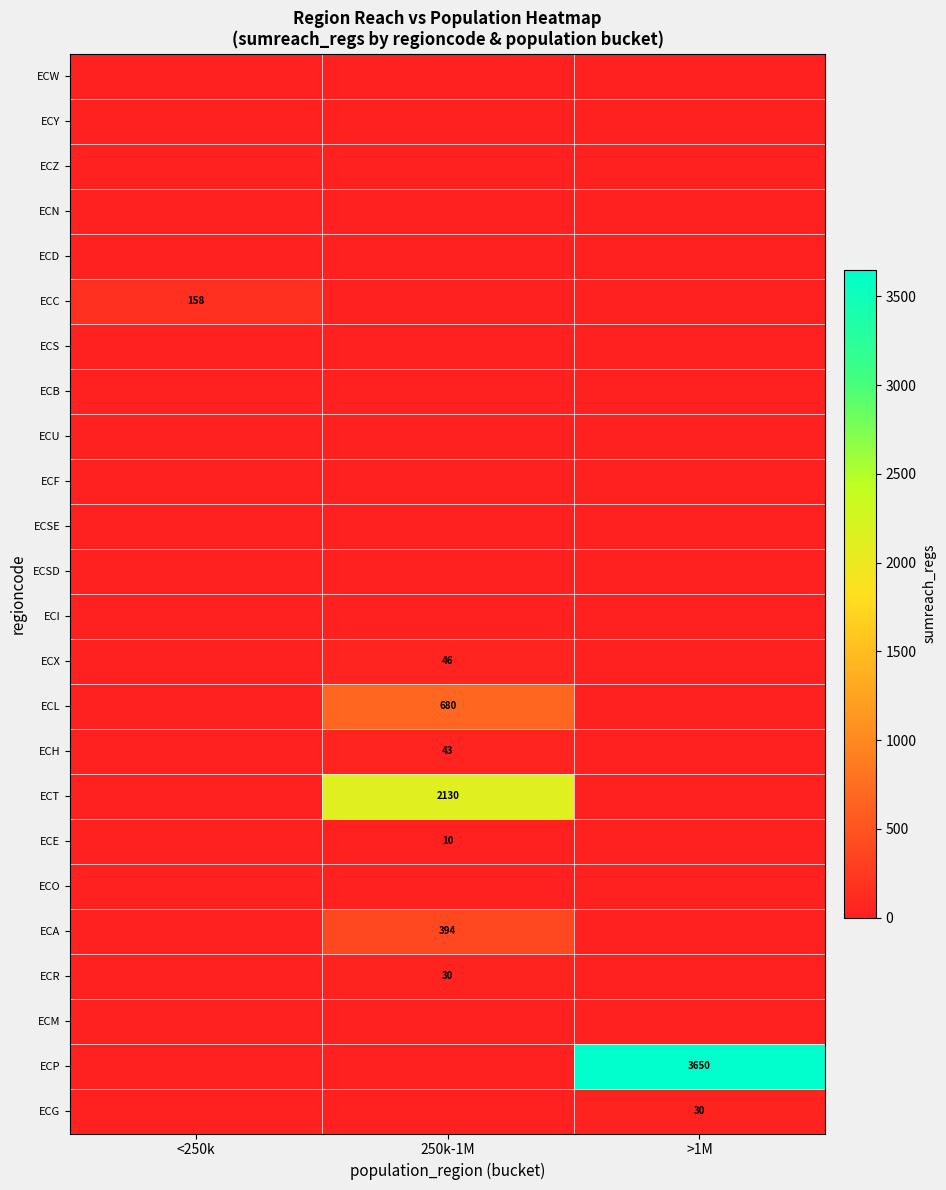

Between 250k-1M and >1M, which is larger?

250k-1M